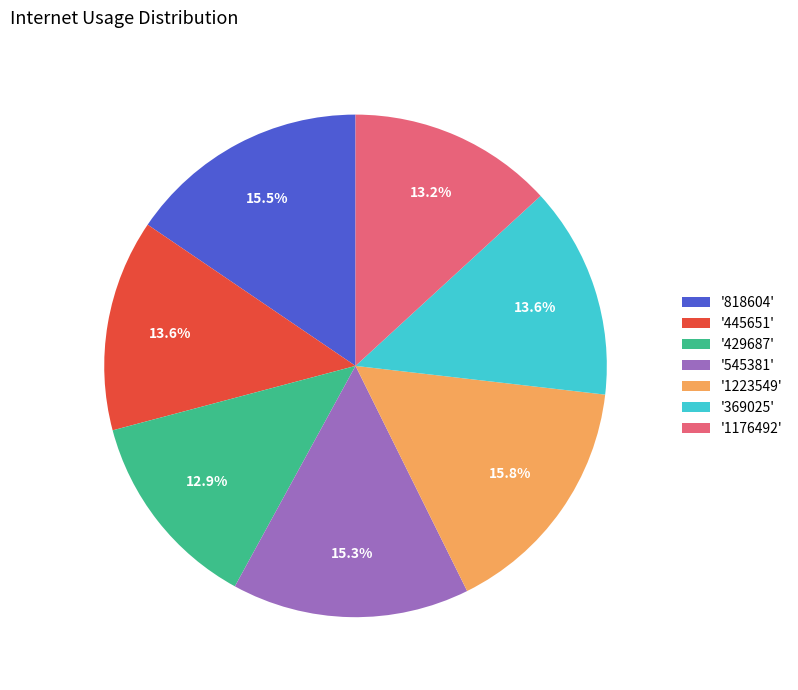

Combined, what portion of the pie is '445651' and '429687'?

26.5%